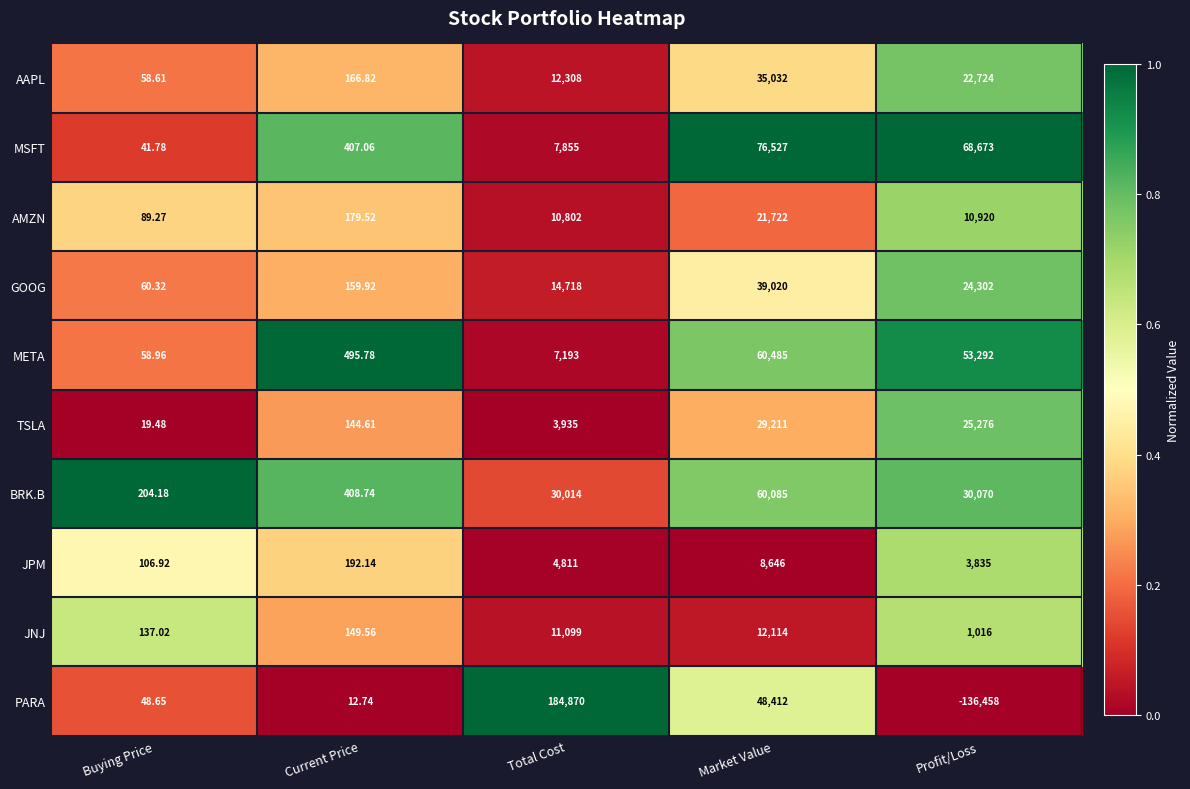

What is the greatest value displayed?

184870.0